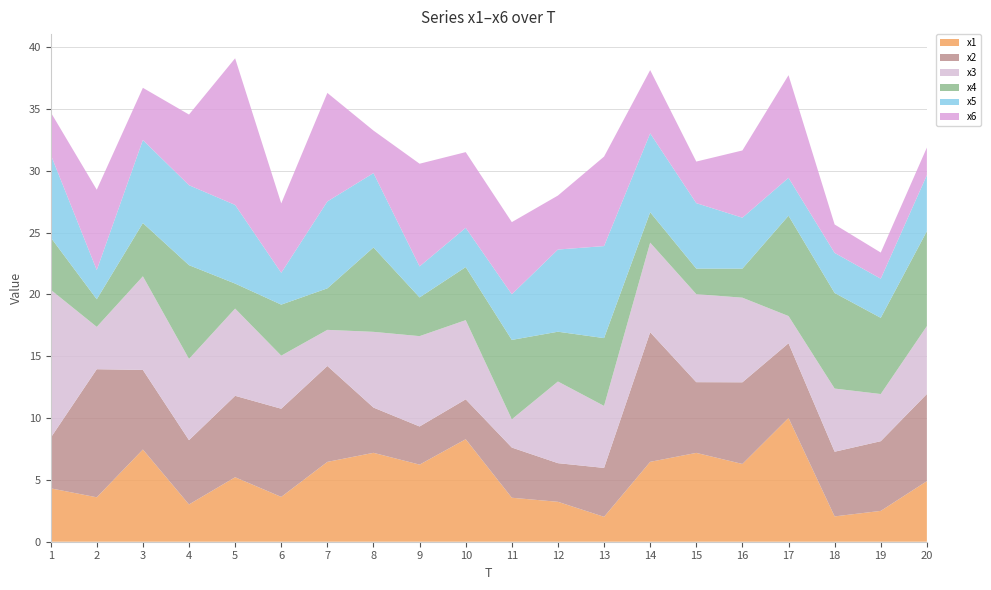

Reading right to left, list all the values displayed in this chart.

x1: 20=4.9	19=2.5	18=2.0	17=10.0	16=6.3	15=7.2	14=6.5	13=2.0	12=3.2	11=3.6	10=8.3	9=6.2	8=7.2	7=6.5	6=3.6	5=5.2	4=3.0	3=7.5	2=3.6	1=4.3
x2: 20=7.0	19=5.6	18=5.2	17=6.0	16=6.6	15=5.7	14=10.5	13=4.0	12=3.1	11=4.1	10=3.2	9=3.1	8=3.7	7=7.8	6=7.1	5=6.6	4=5.2	3=6.4	2=10.4	1=4.1
x3: 20=5.5	19=3.8	18=5.1	17=2.2	16=6.8	15=7.1	14=7.2	13=5.0	12=6.6	11=2.3	10=6.4	9=7.3	8=6.1	7=2.9	6=4.3	5=7.1	4=6.6	3=7.6	2=3.4	1=12.0
x4: 20=7.7	19=6.2	18=7.7	17=8.1	16=2.3	15=2.1	14=2.5	13=5.5	12=4.0	11=6.4	10=4.3	9=3.1	8=6.8	7=3.4	6=4.1	5=2.0	4=7.6	3=4.3	2=2.2	1=4.2
x5: 20=4.5	19=3.2	18=3.2	17=3.1	16=4.1	15=5.3	14=6.4	13=7.4	12=6.6	11=3.7	10=3.2	9=2.5	8=6.0	7=7.0	6=2.6	5=6.4	4=6.5	3=6.7	2=2.4	1=6.7
x6: 20=2.2	19=2.1	18=2.3	17=8.3	16=5.4	15=3.4	14=5.1	13=7.2	12=4.4	11=5.8	10=6.1	9=8.3	8=3.4	7=8.8	6=5.6	5=11.9	4=5.7	3=4.2	2=6.5	1=3.4